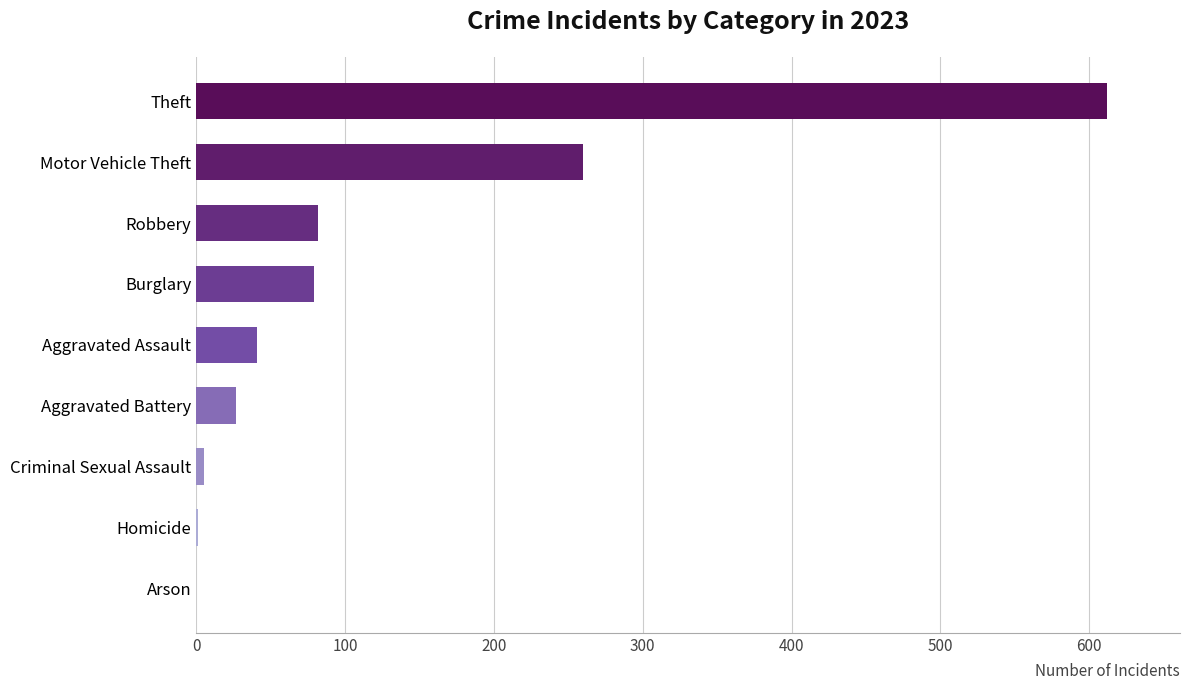

What is the maximum value shown in the chart?

612